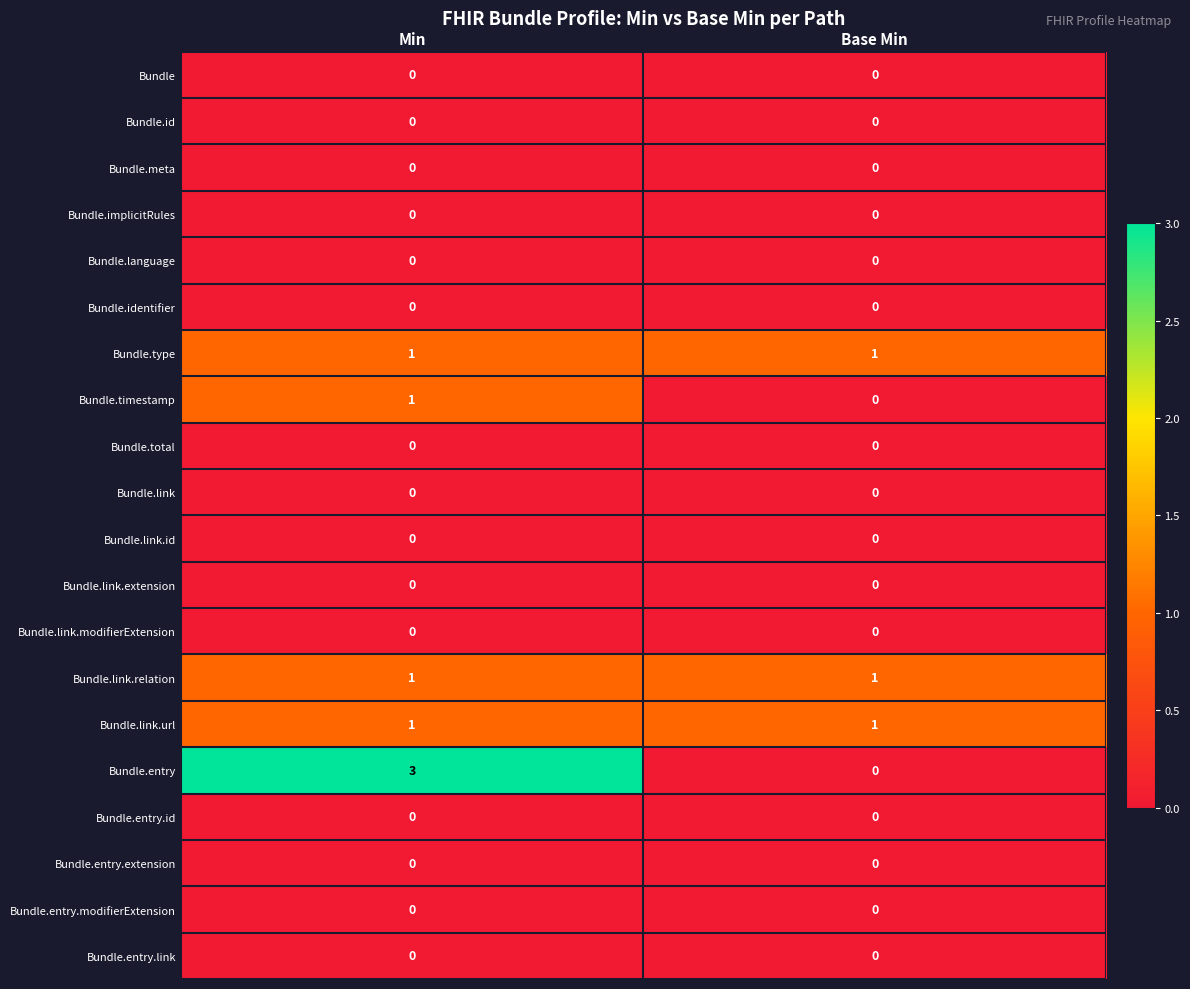

True or false: Bundle.entry.extension has a value of 0 at Min.

True